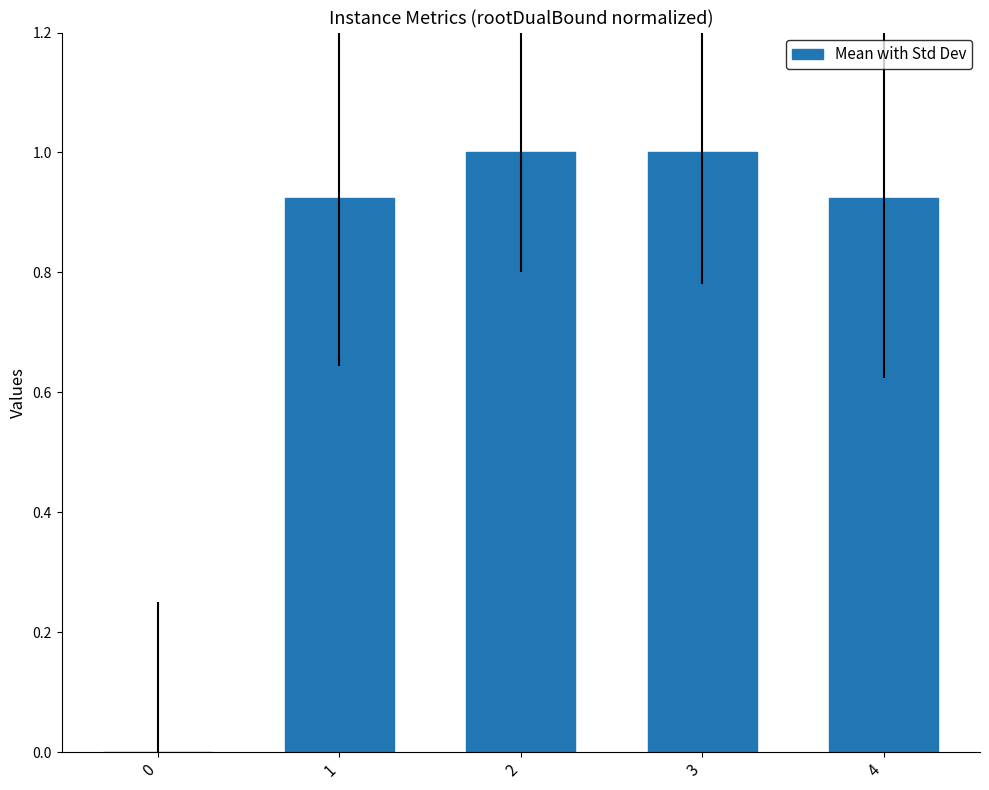

The value at 4 is 0.4. True or false?

False